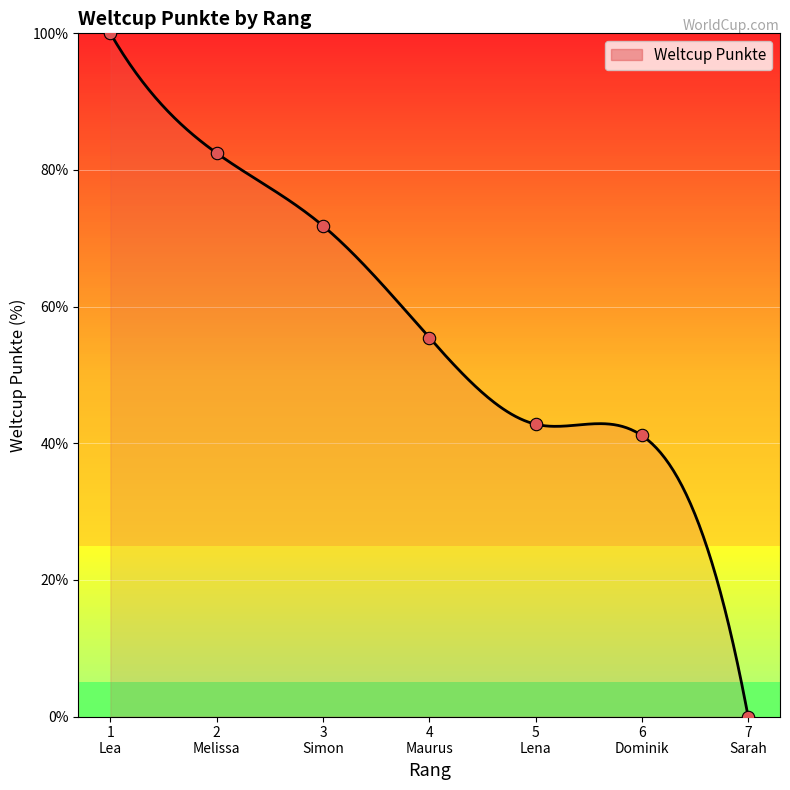

What is the ratio of the value at 2 Melissa to the value at 4 Maurus?

1.5